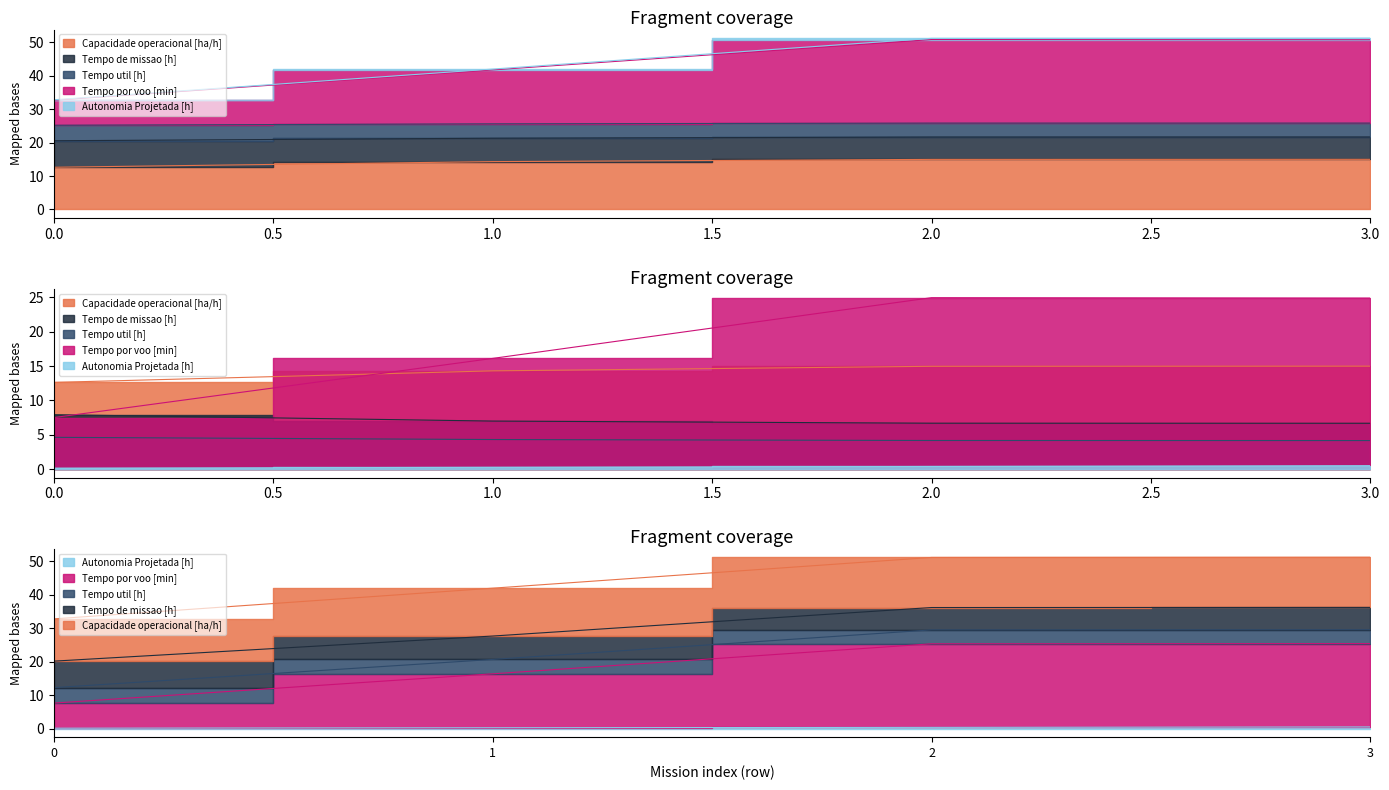

Count the number of data series in this chart.

5